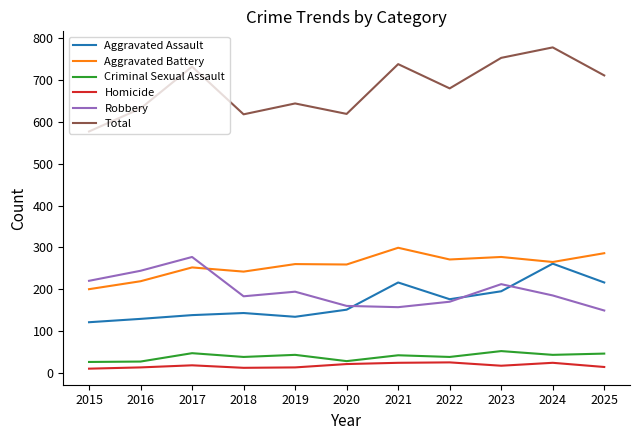

Which series has the widest spread of values?

Total